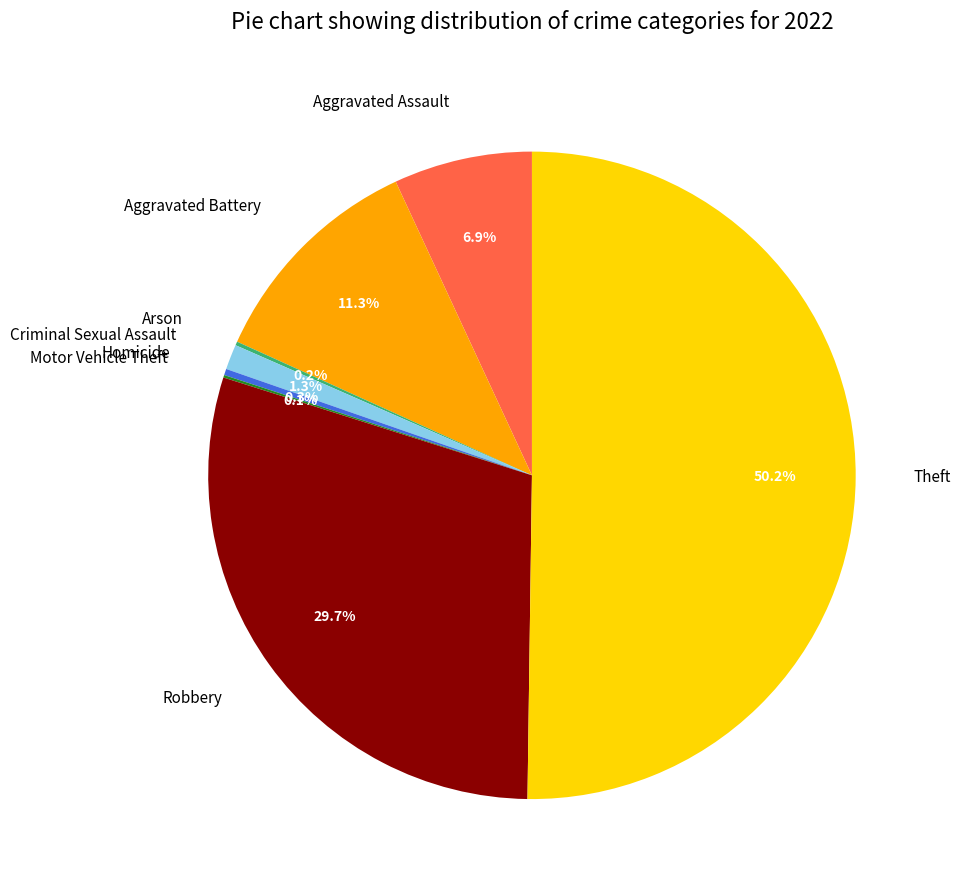

Combined, do Robbery and Criminal Sexual Assault account for over 50%?

No